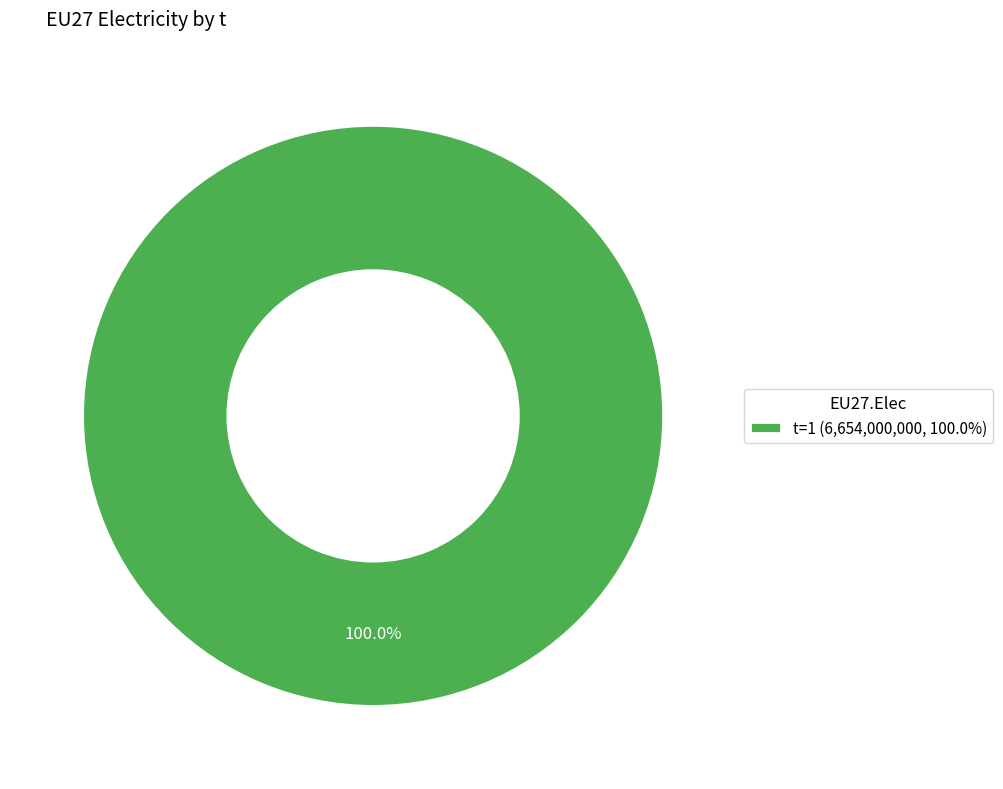

What is the majority slice?

t=1 (6,654,000,000, 100.0%)